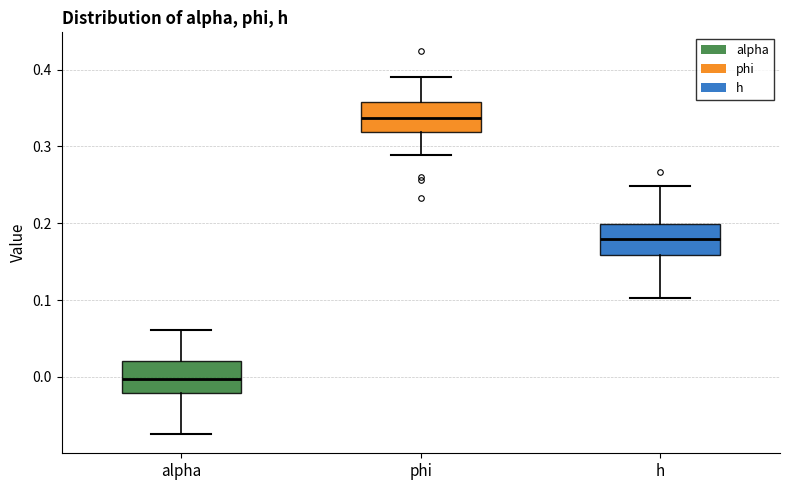

Where does the median line of the box for h sit on the y-axis? The values are not printed on the chart, so give them approximately, as read against the axis.

0.18